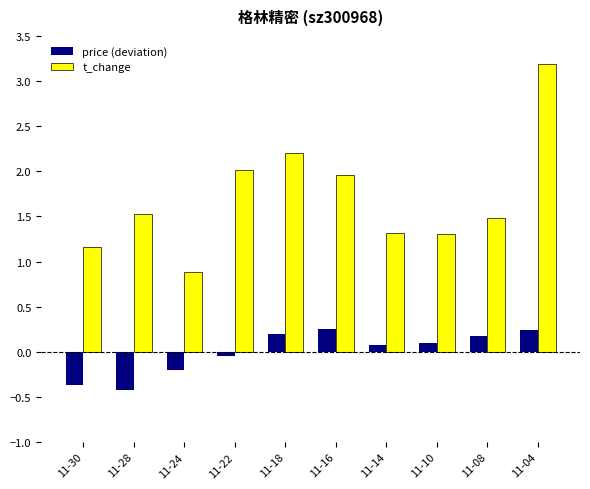

Is the value of price (deviation) at 11-30 greater than the value of t_change at 11-16?

No